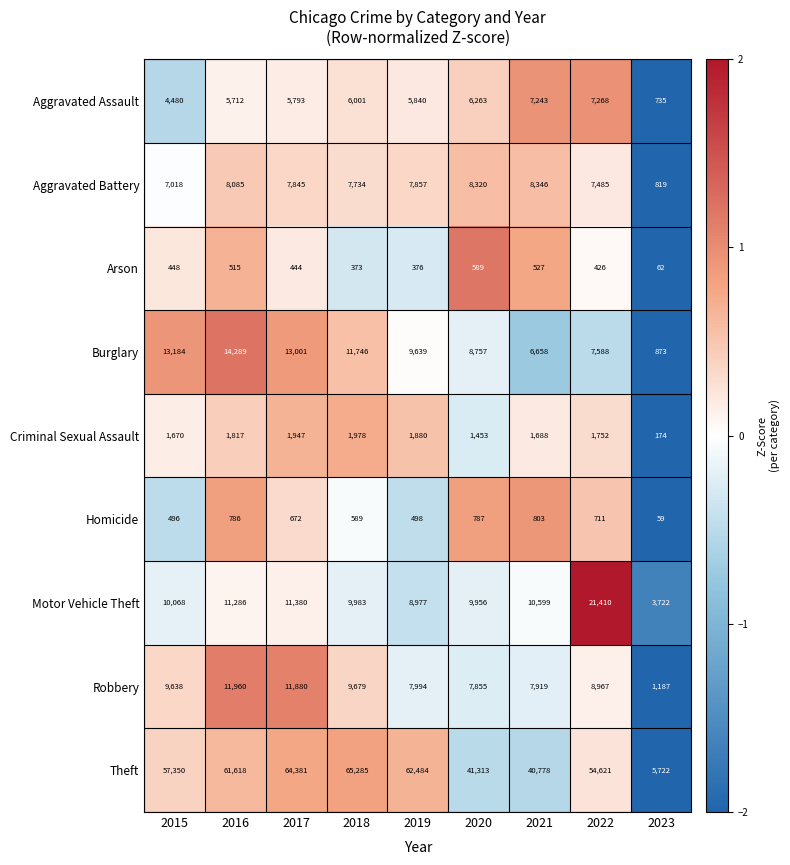

Between 2019 and 2020, which series saw the biggest shift?

Theft